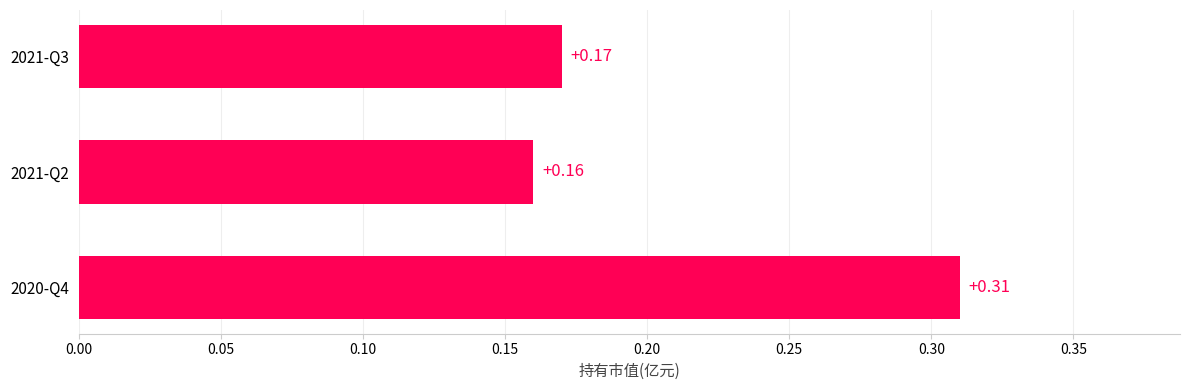

List the labels in order of value, largest first.

2020-Q4, 2021-Q3, 2021-Q2